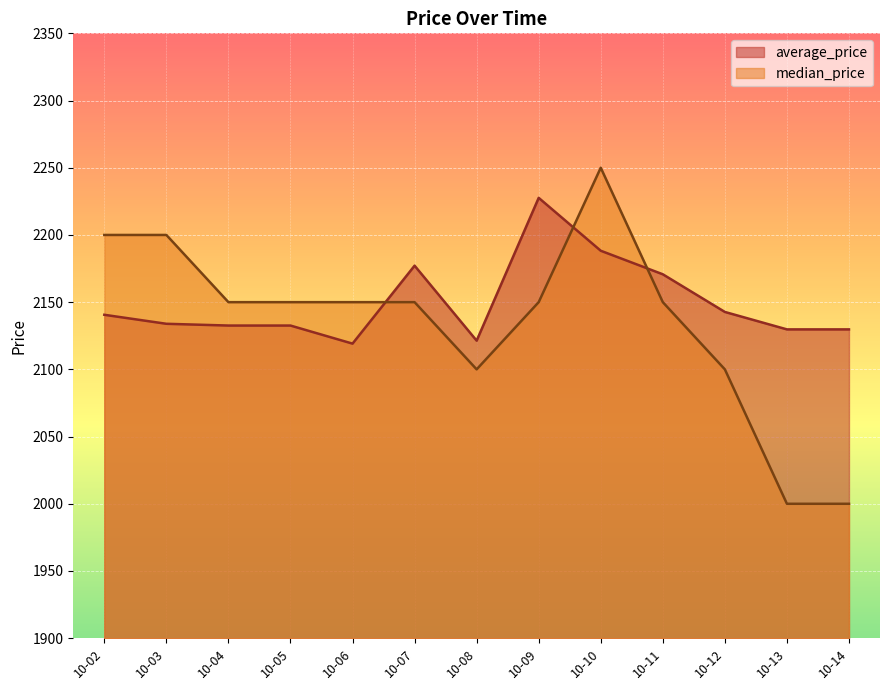

What is the sum of the median_price values at 10-03 and 10-08?

4300.0